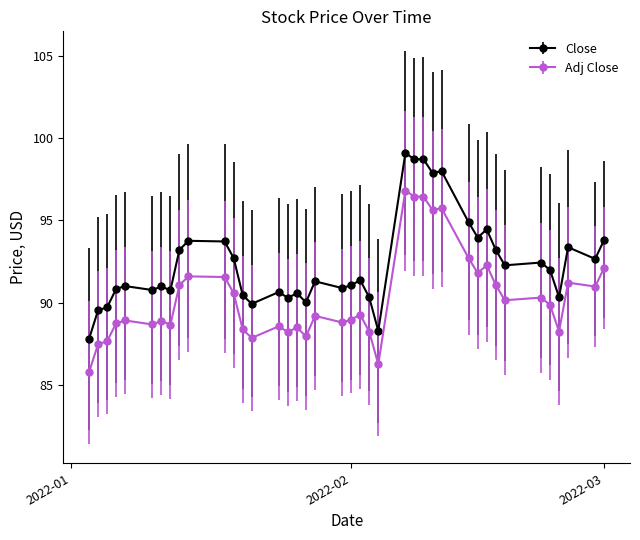

Does the chart have visible grid lines?

No